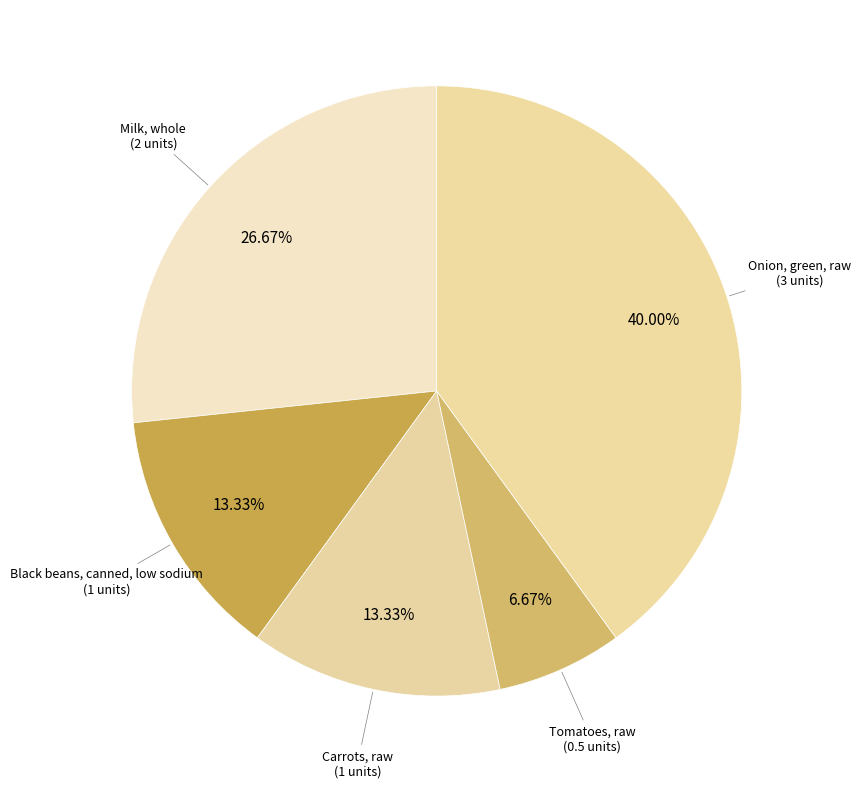

Does any single category account for the majority?

No